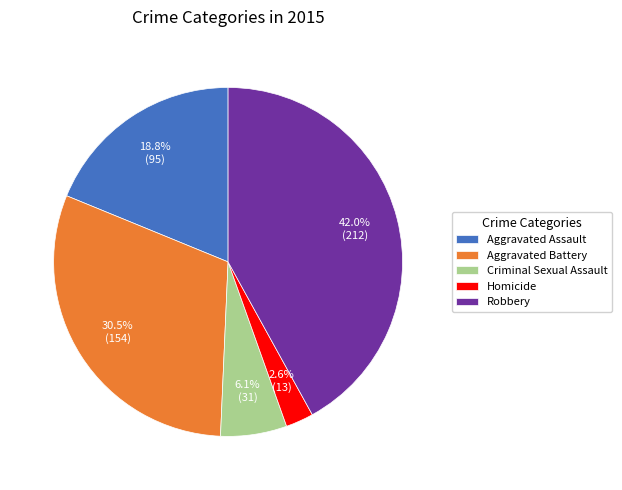

To the nearest percent, what is the difference between the Criminal Sexual Assault and Aggravated Assault slice percentages?

13%